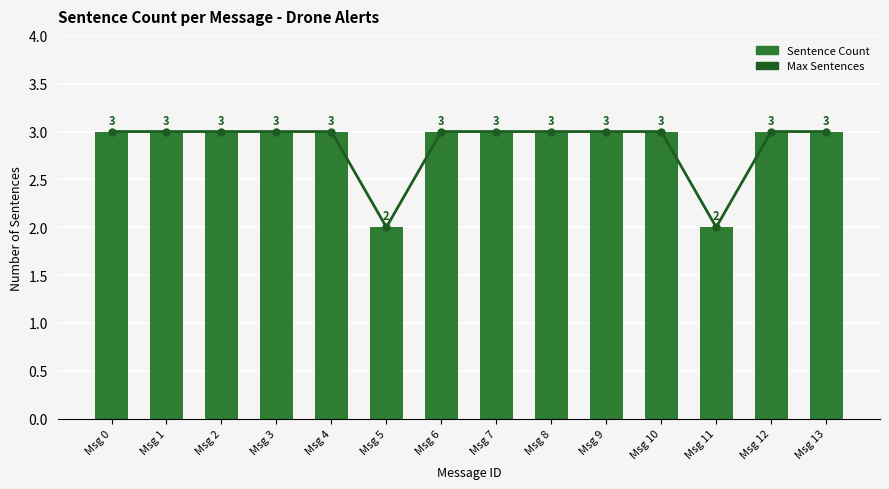

At how many categories does at least one series exceed 2?

12